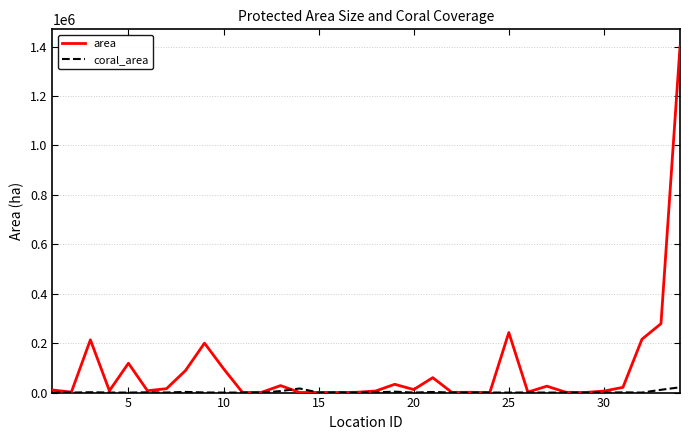

Which series has the largest range (max minus min)?

area